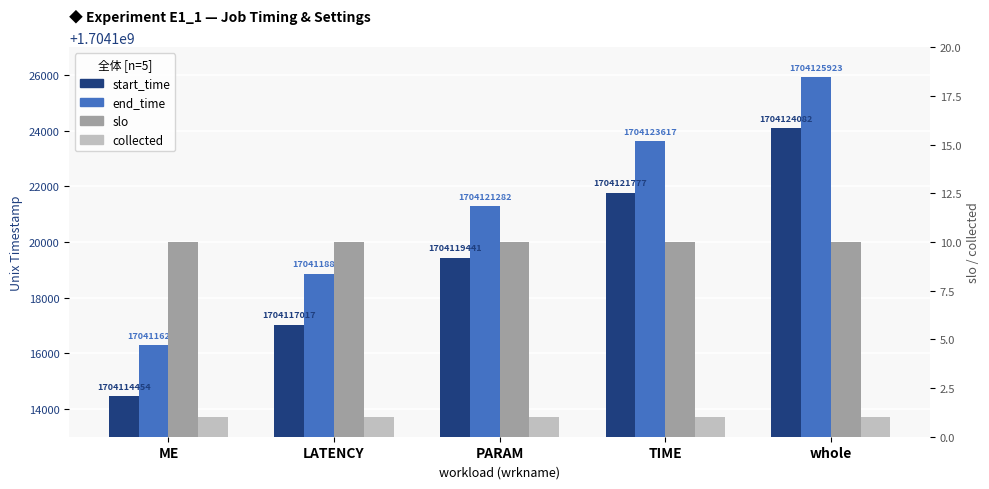

What is the difference between the maximum and minimum values in the start_time series?

9628